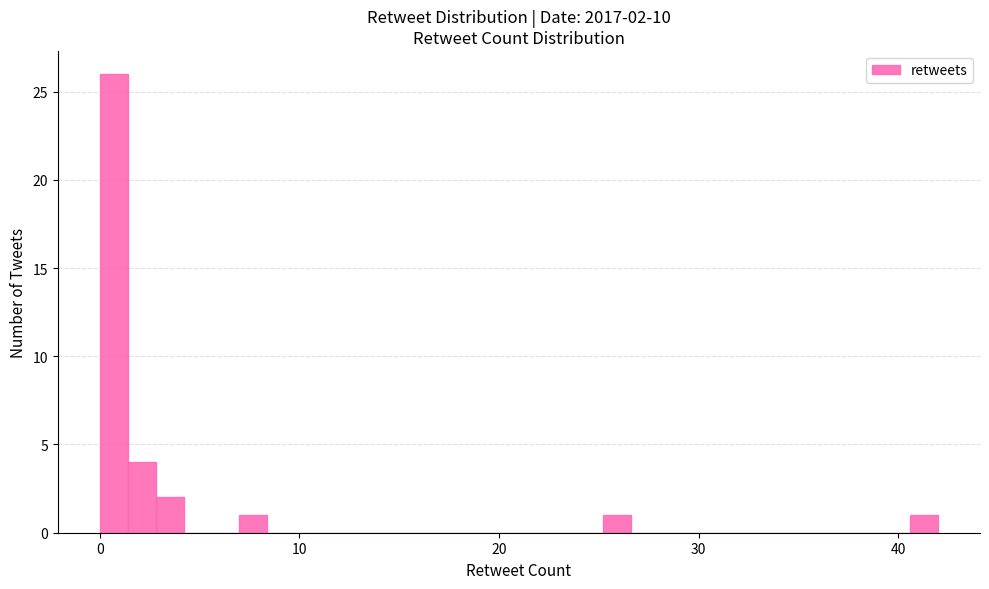

Around what value on the x-axis is the tallest bar? Give the approximate position of its centre, as read against the axis.

1